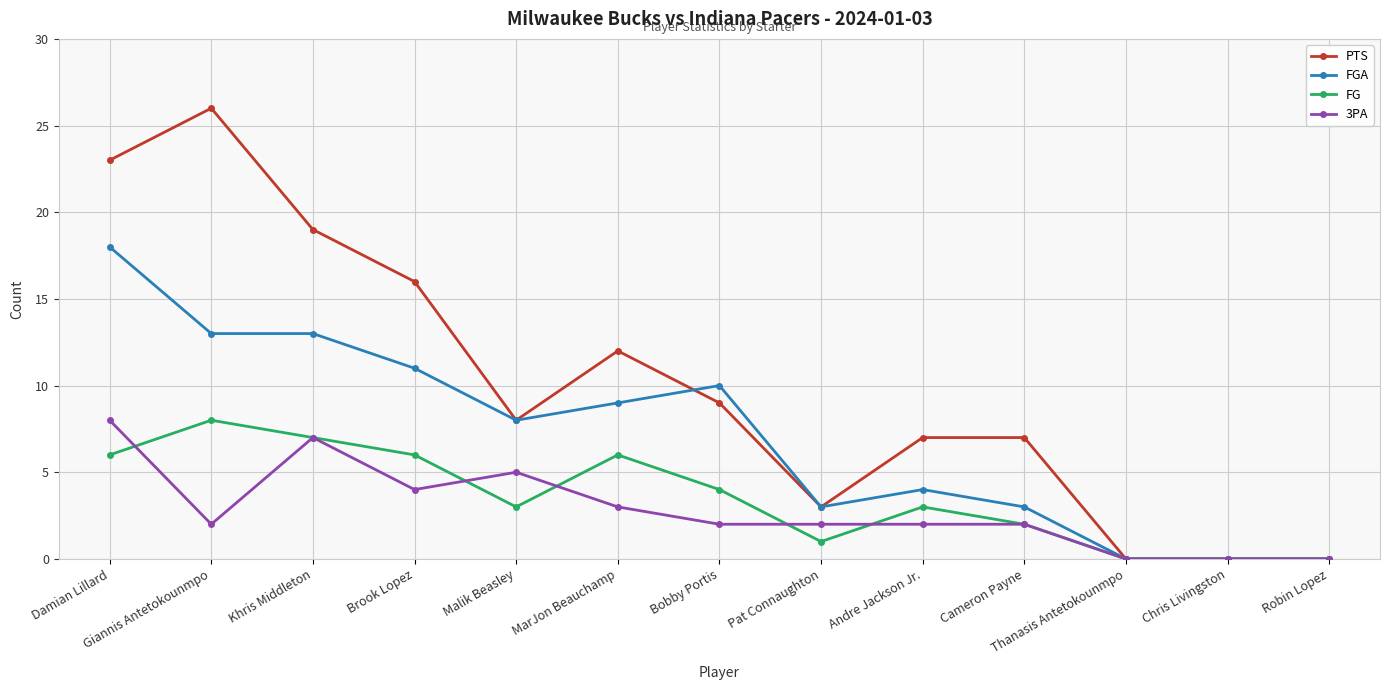

What is the difference between the 3PA values at Andre Jackson Jr. and Damian Lillard?

6